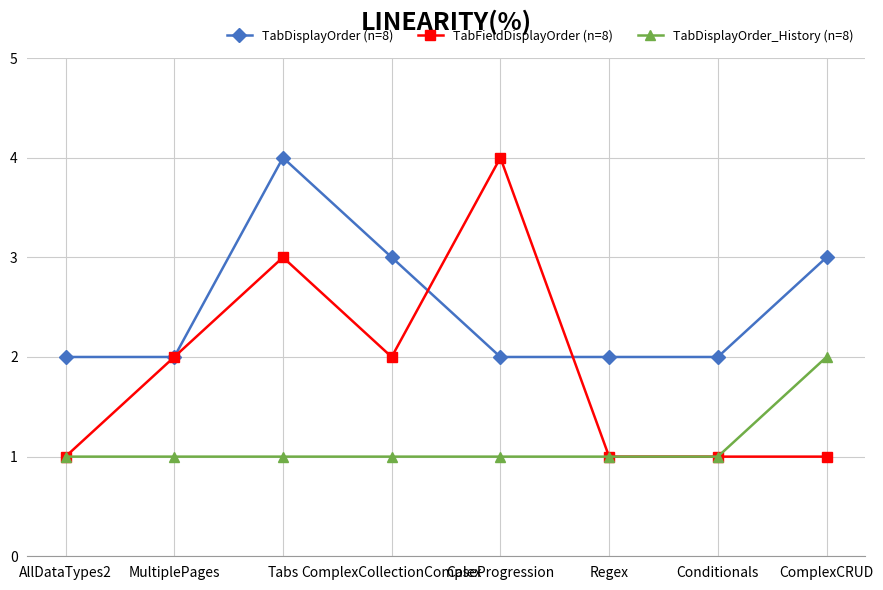

How many lines are shown in the chart?

3